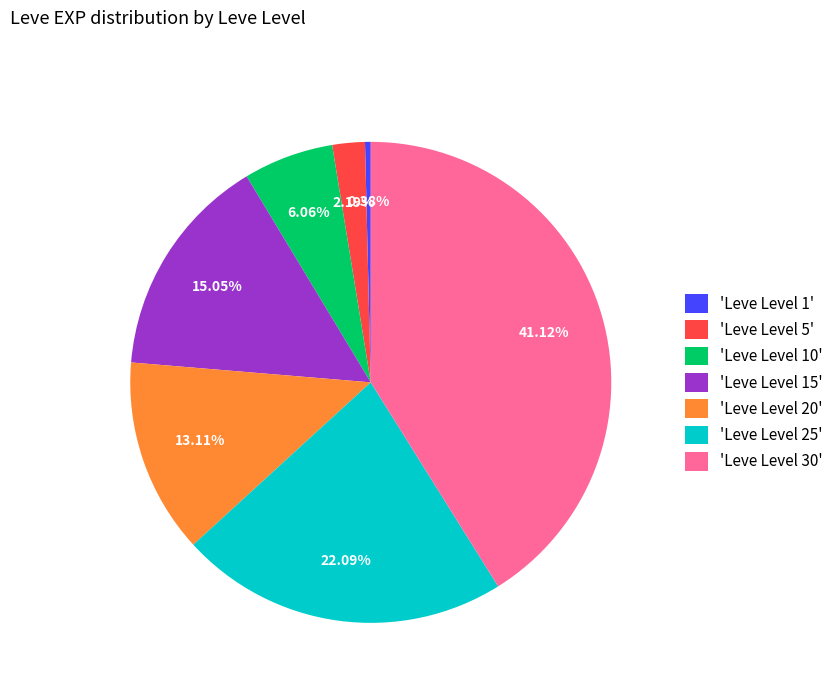

Do 'Leve Level 30' and 'Leve Level 5' together represent more than half of the pie?

No